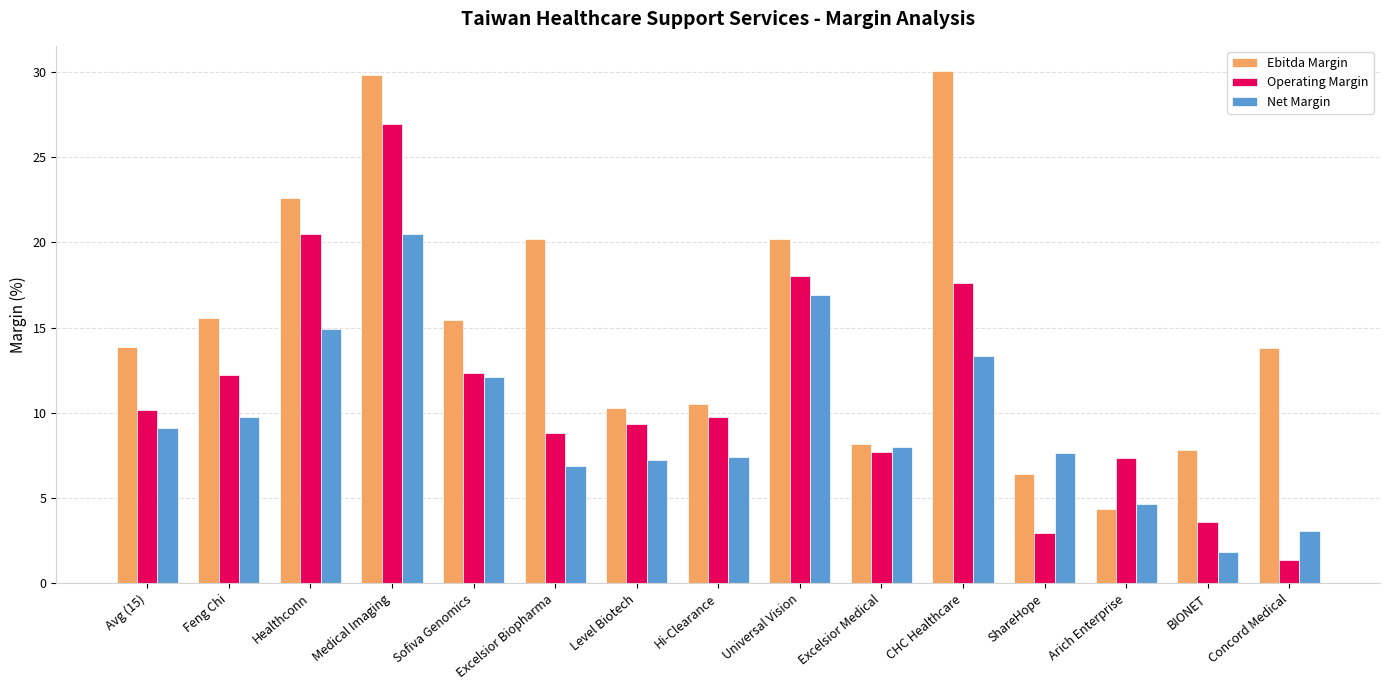

What are all the series names shown in the legend?

Ebitda Margin, Operating Margin, Net Margin